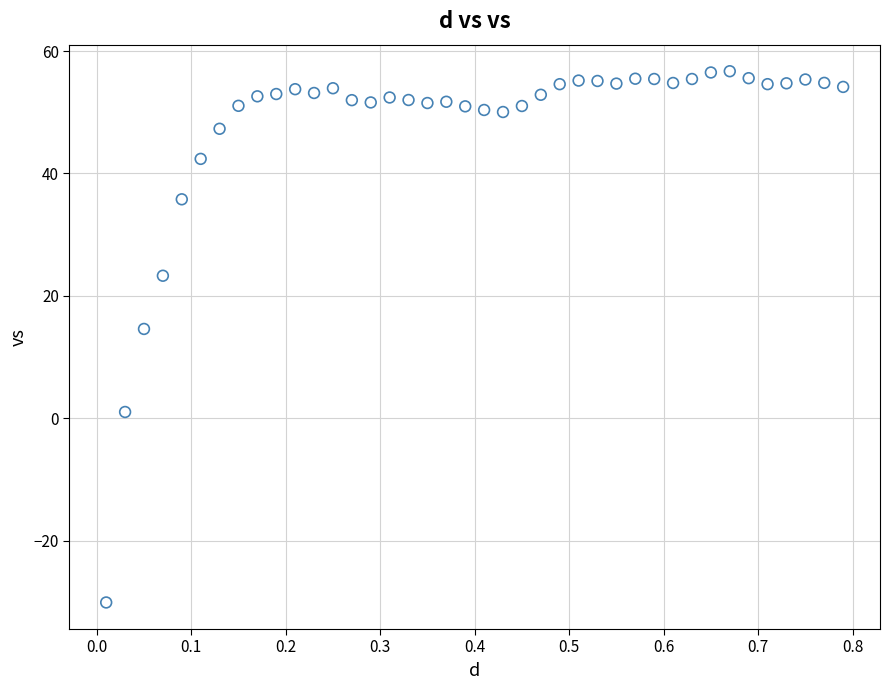

What Y value in the scatter plot is closest to 13?

14.6